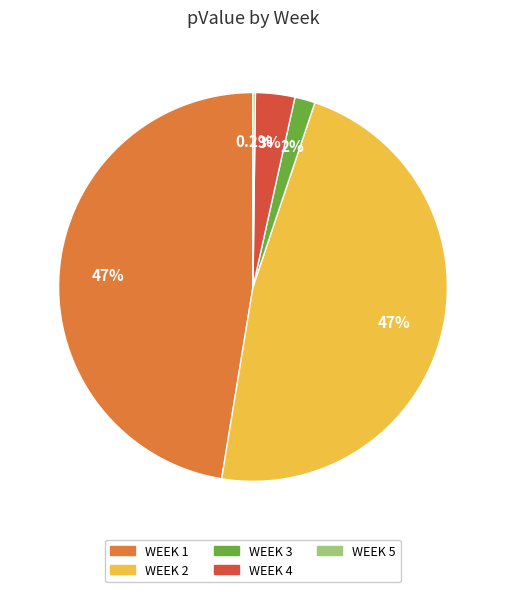

What percentage is NOT represented by WEEK 4?

96.7%